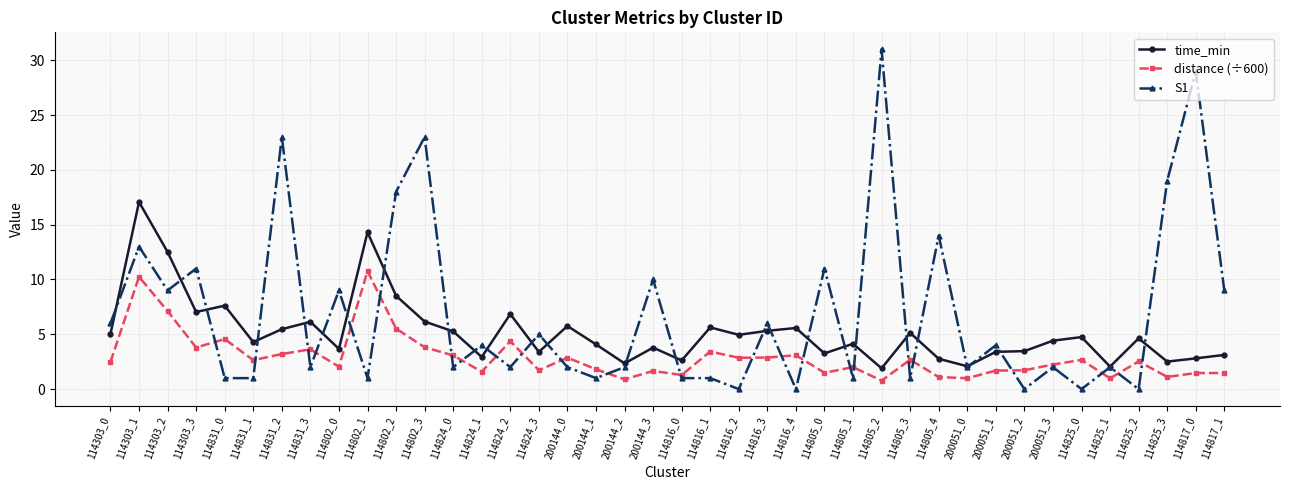

Which series has the largest range (max minus min)?

S1